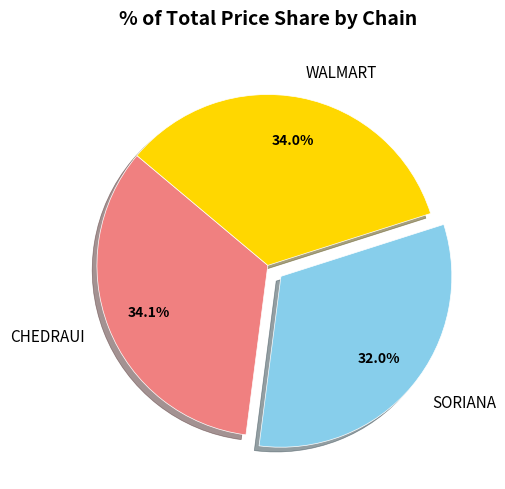

Which category has the smallest portion of the pie?

SORIANA